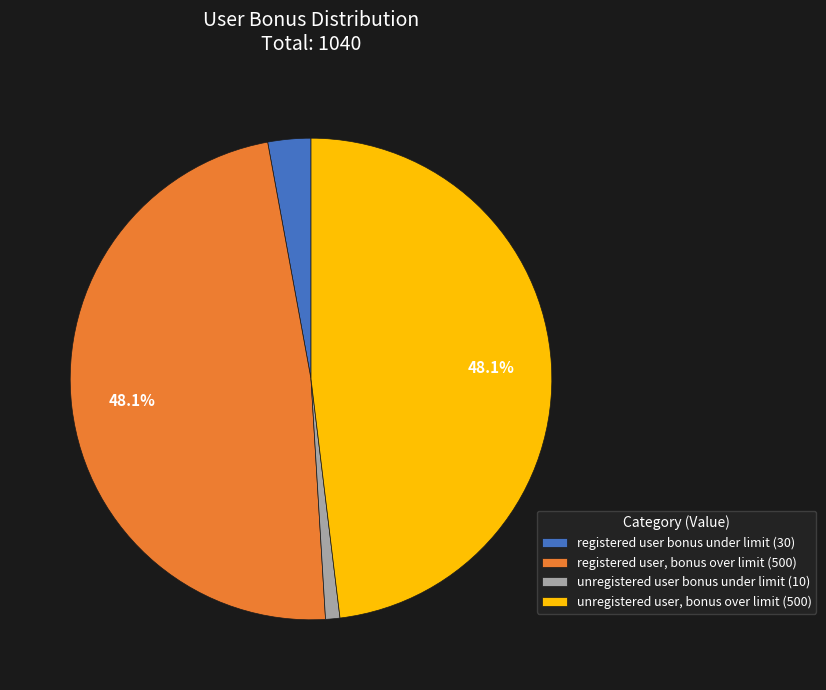

Is registered user, bonus over limit the majority of the pie?

No